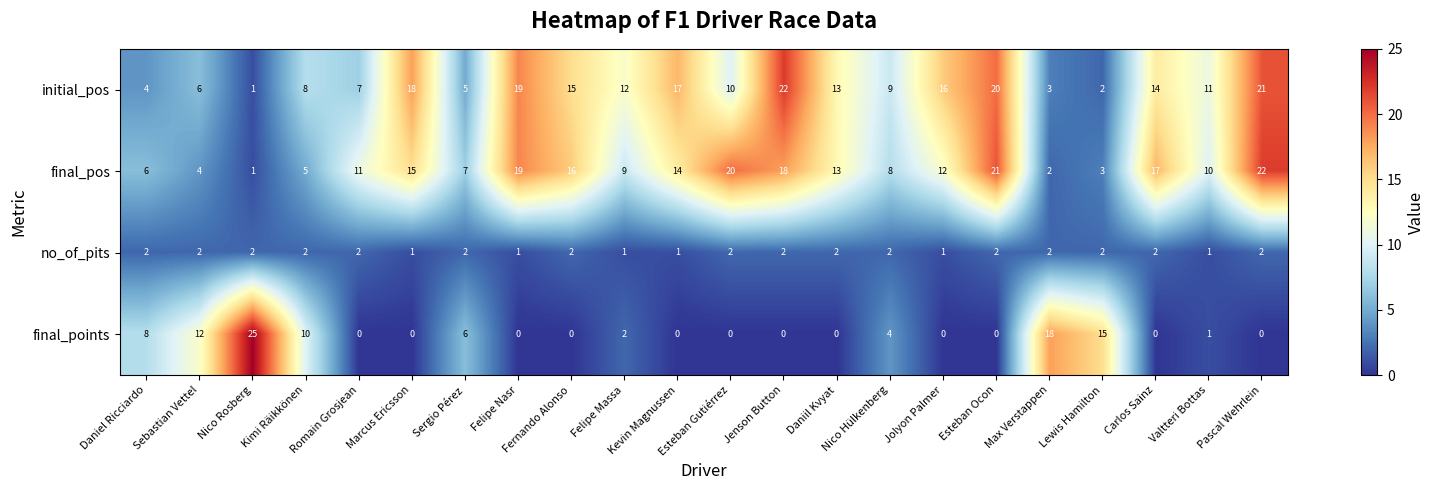

Which series has the widest spread of values?

final_points